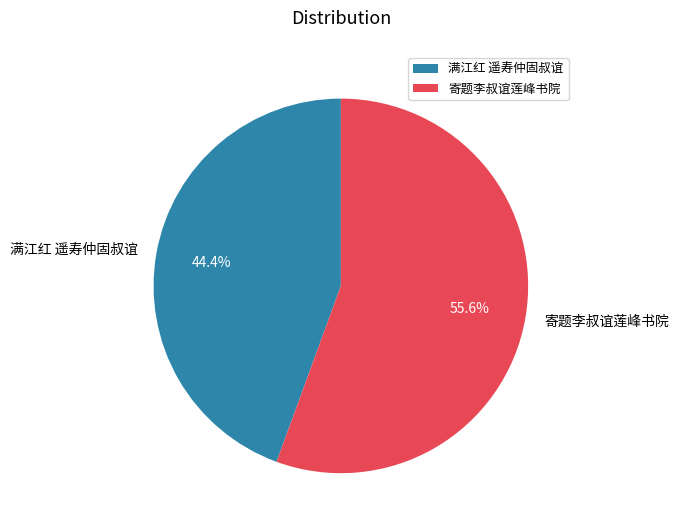

Which category has the smallest portion of the pie?

满江红 遥寿仲固叔谊